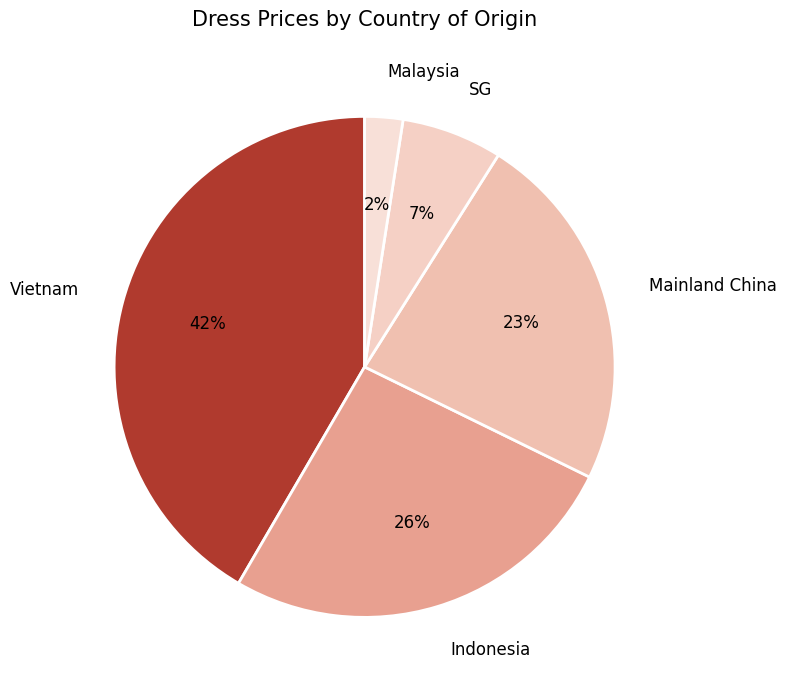

Does Indonesia account for over 50% of the chart?

No